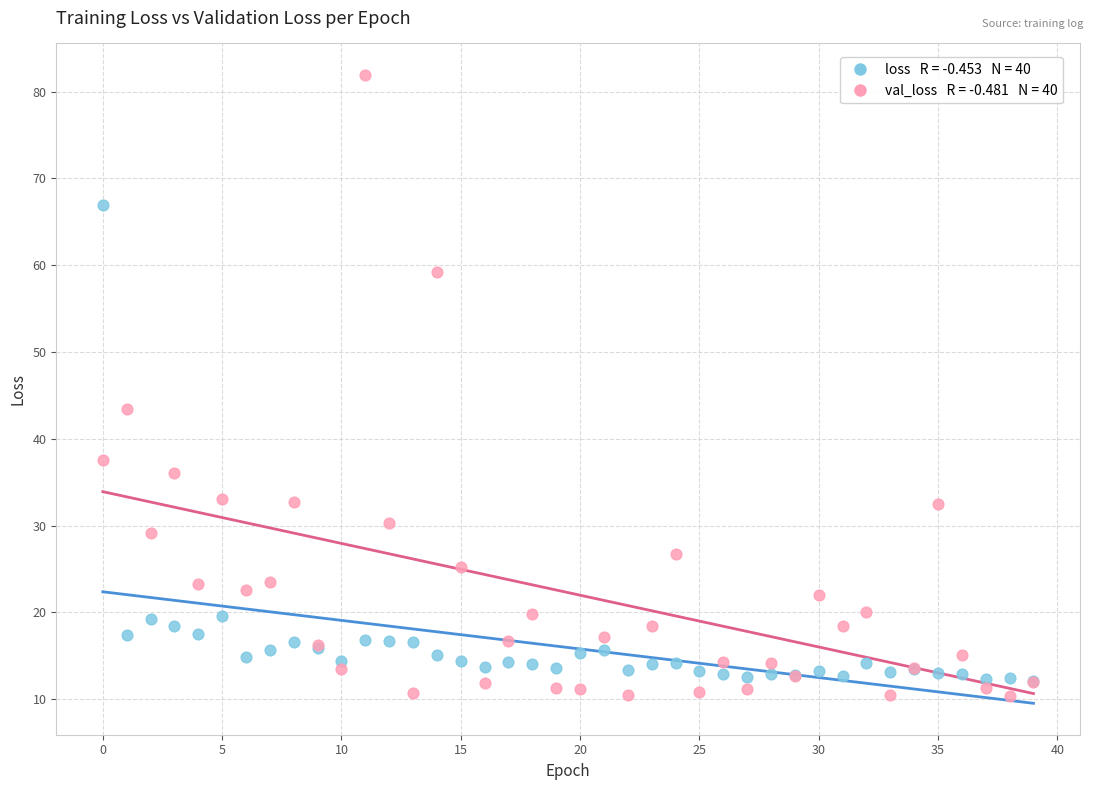

Across all series, what Y value is closest to 46?

43.4